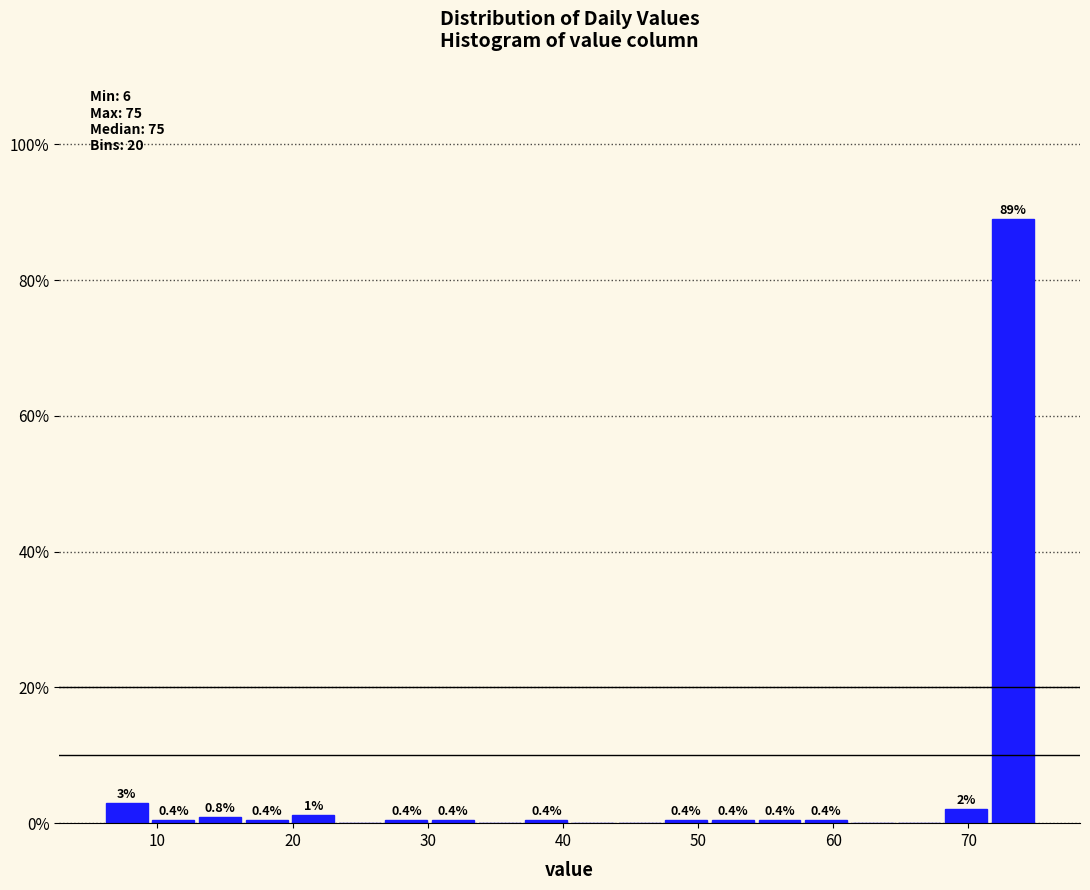

Read against the x-axis, roughly where is the centre of the tallest bar?

73